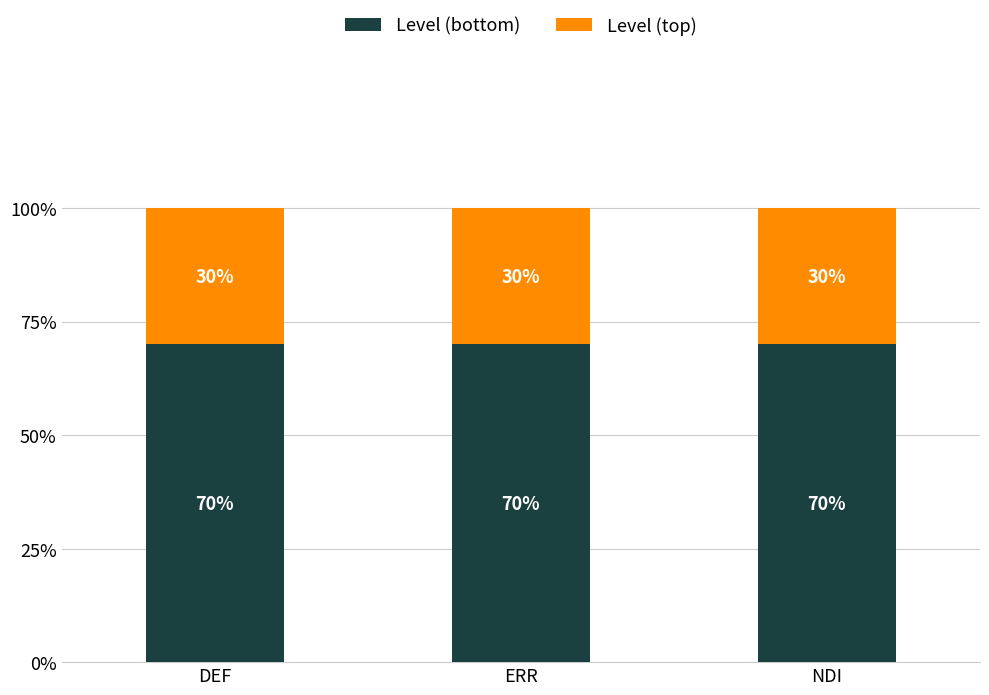

What are all the series names shown in the legend?

Level (bottom), Level (top)